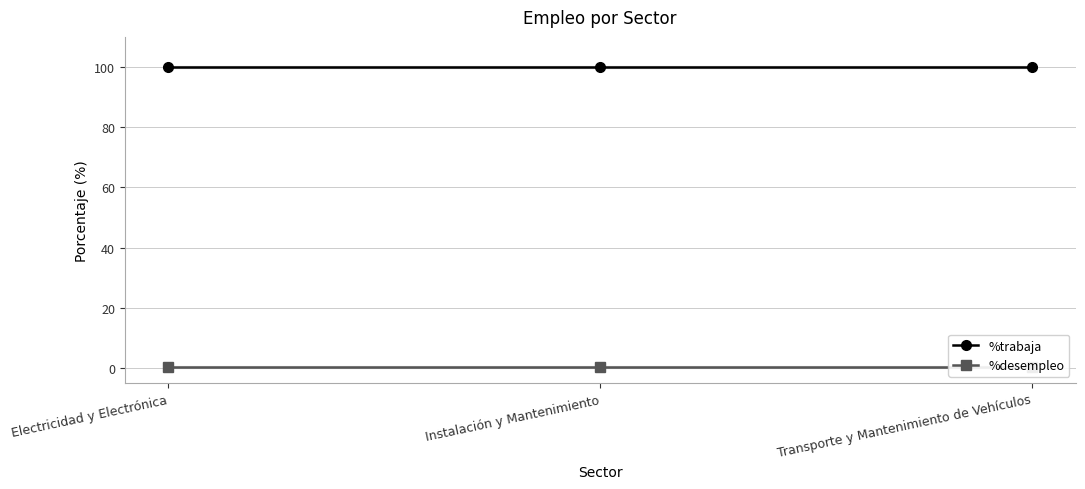

The %desempleo series shows 0.5 at Electricidad y Electrónica. True or false?

False